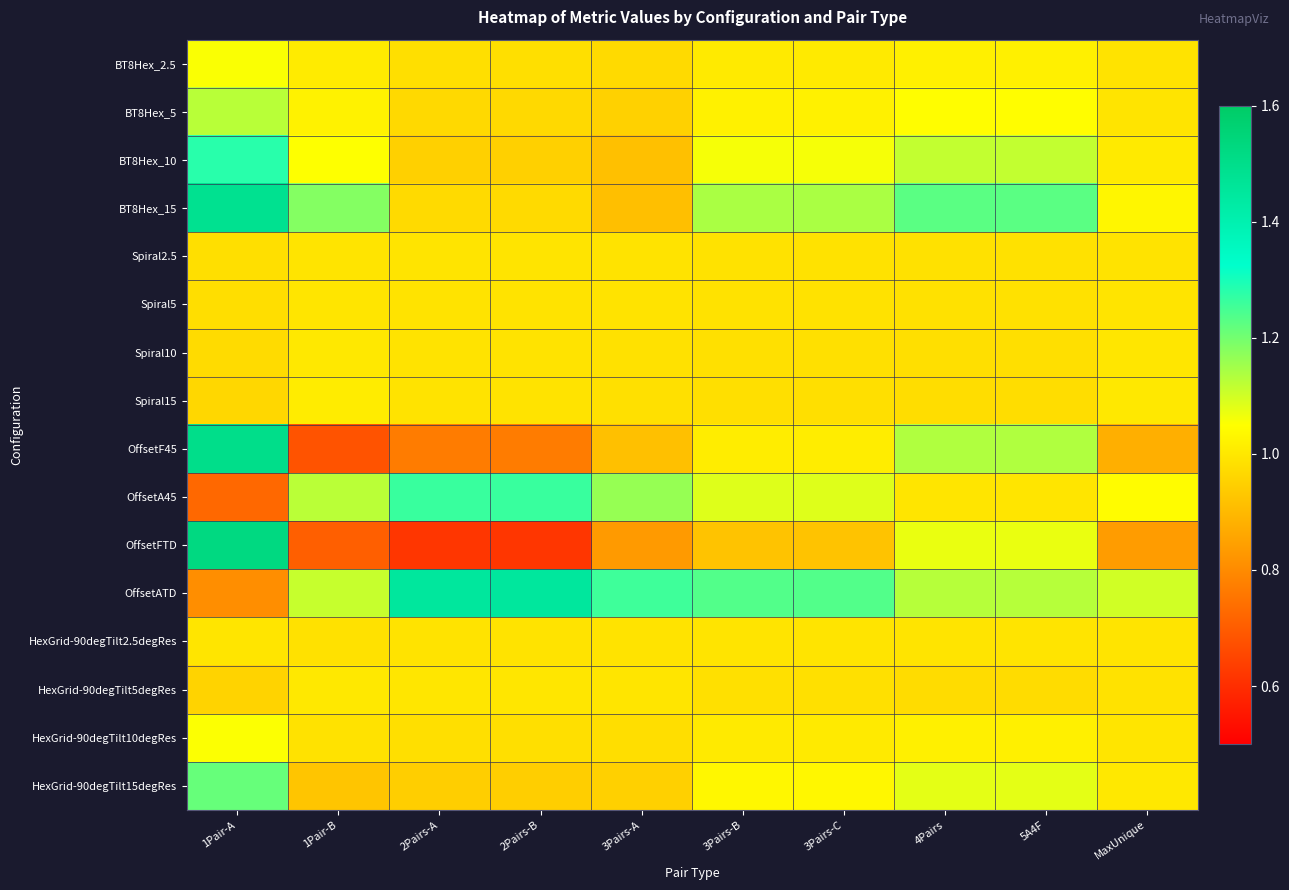

Count the number of data series in this chart.

16